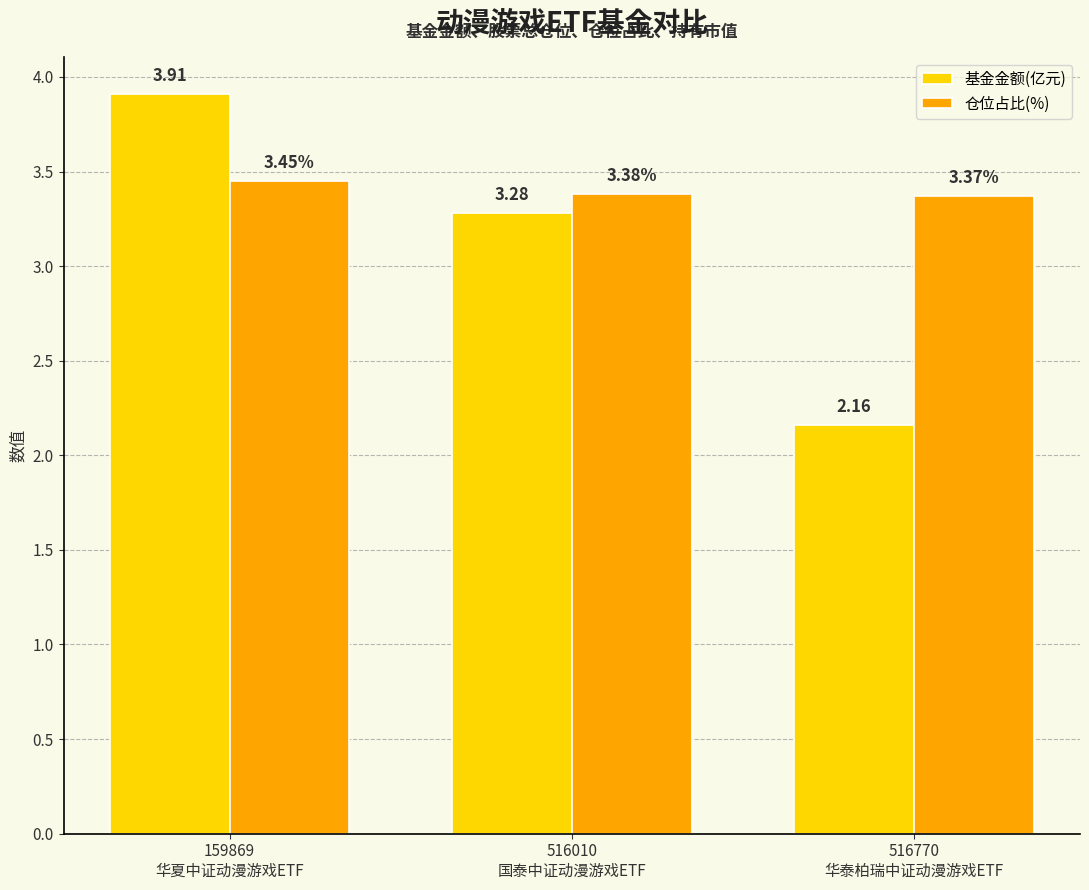

Which series has the largest range (max minus min)?

基金金额(亿元)